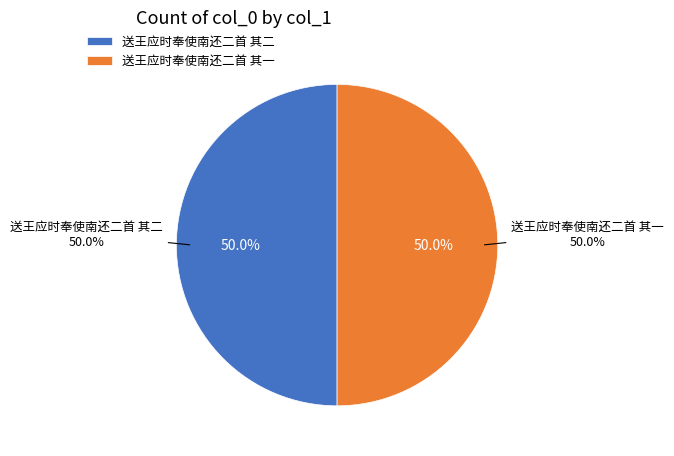

True or false: 送王应时奉使南还二首 其二 accounts for 57% of the total.

False